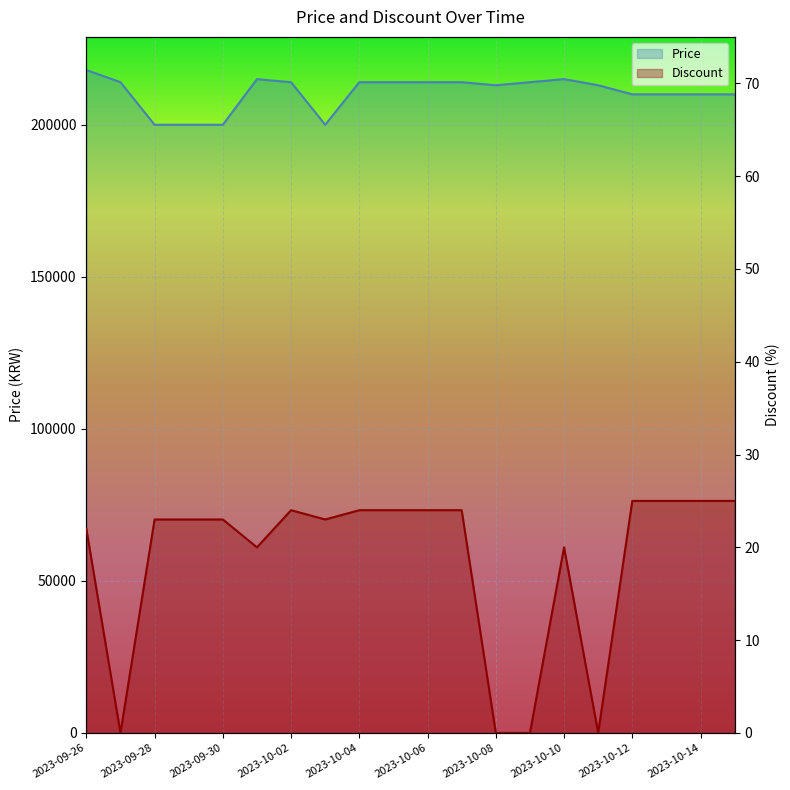

At which category is the sum across all series the highest?

2023-09-26